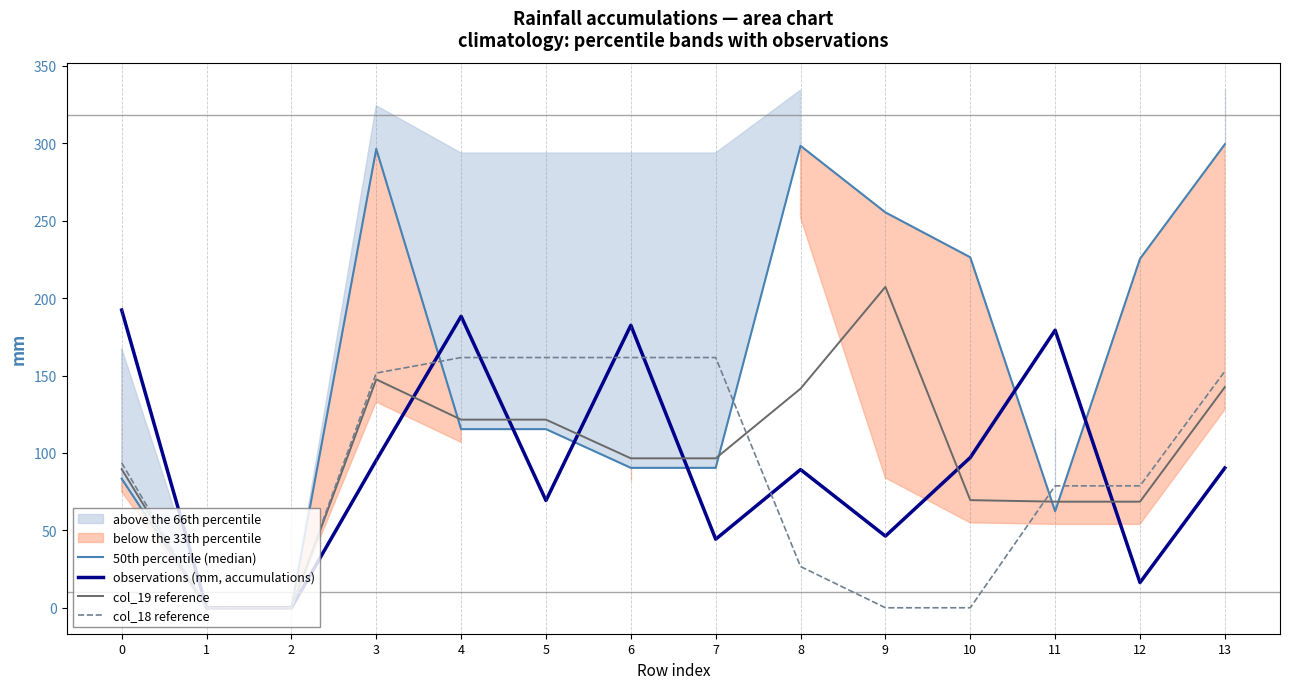

Which series has the largest total across all categories?

50th percentile (median)